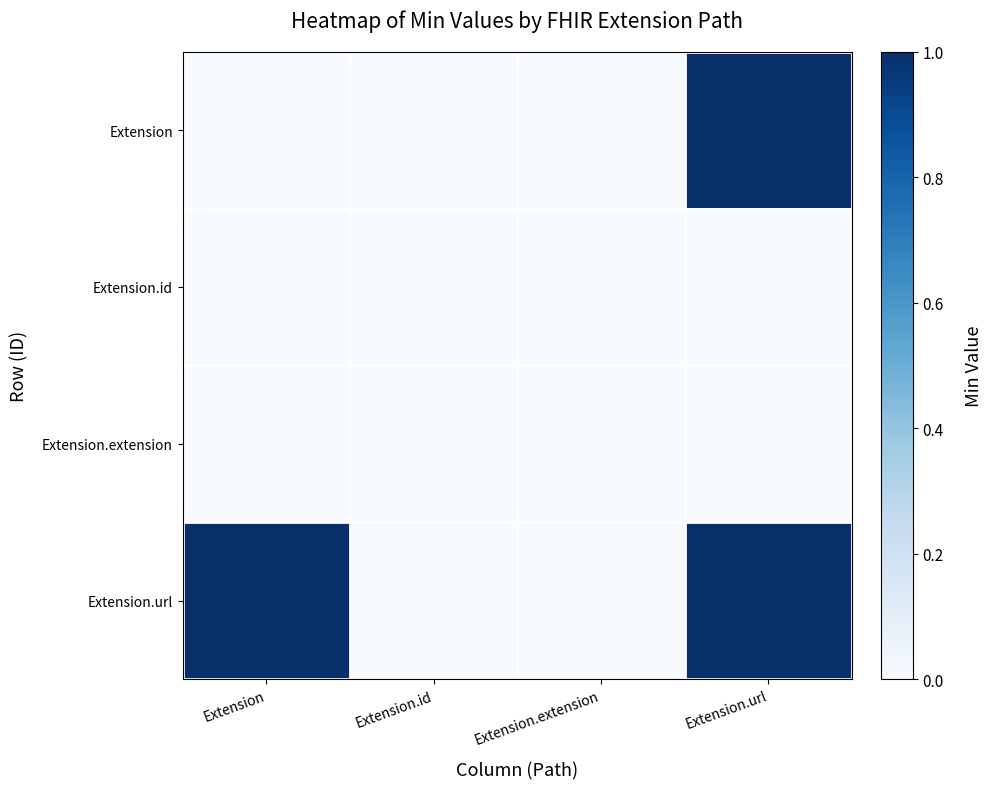

Which has a higher value, Extension.url or Extension.id?

Extension.url